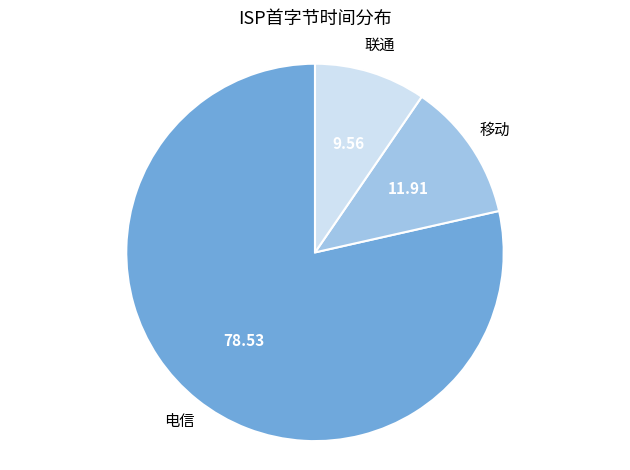

Is there a majority slice in this chart?

Yes